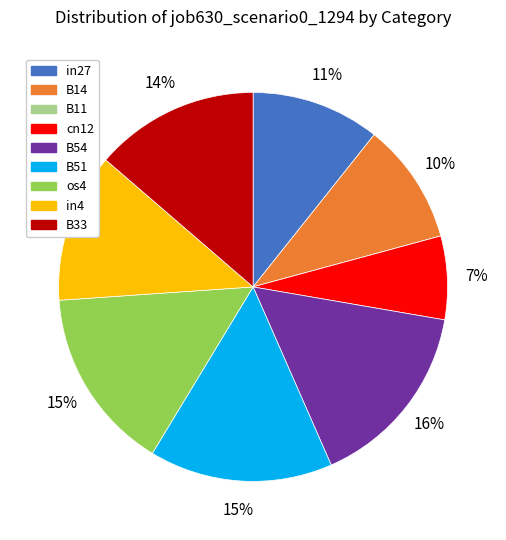

Does B51 represent more than half of the total?

No